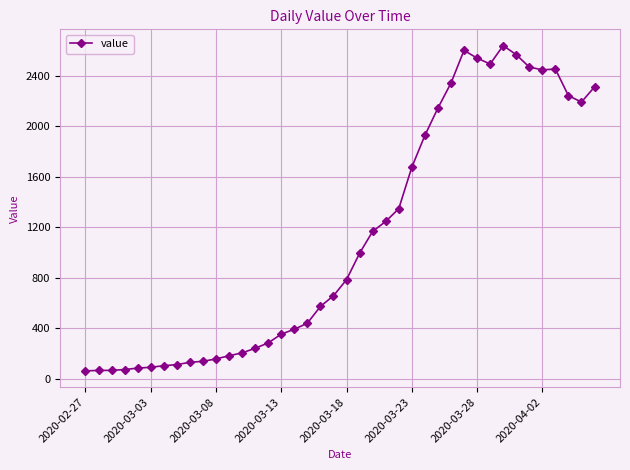

How many distinct data groups are displayed?

1